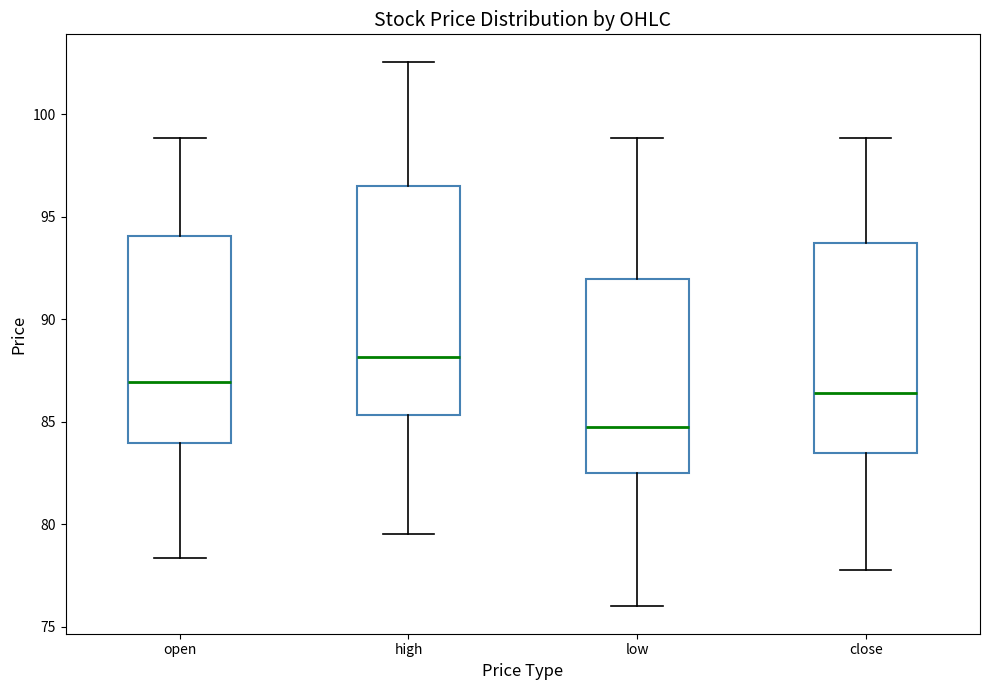

Which box has the highest median line?

high